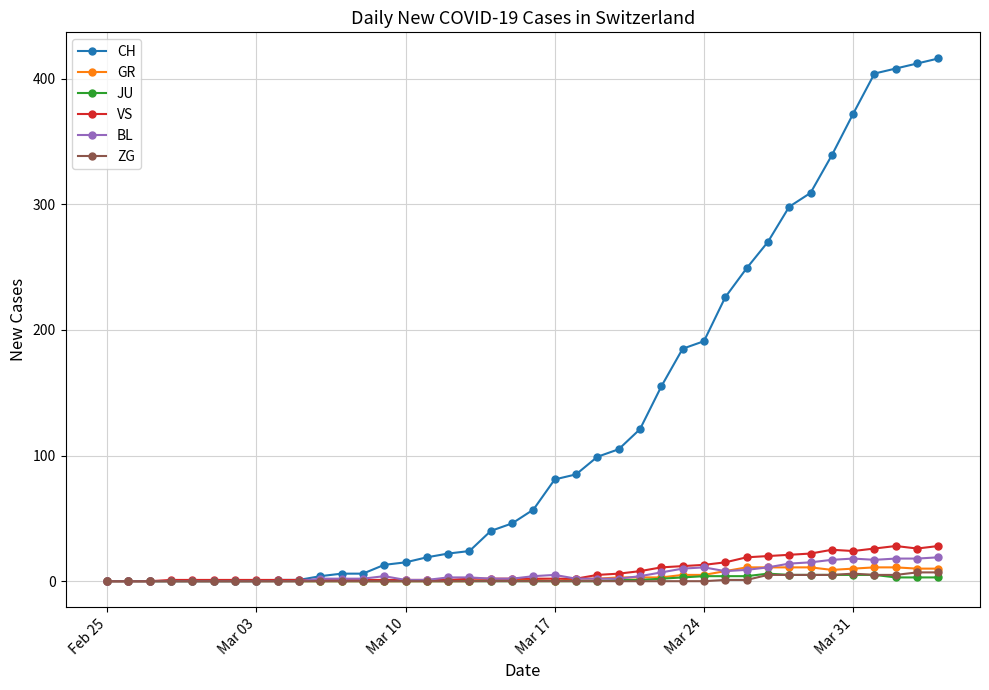

What is the highest value of the VS series?

28